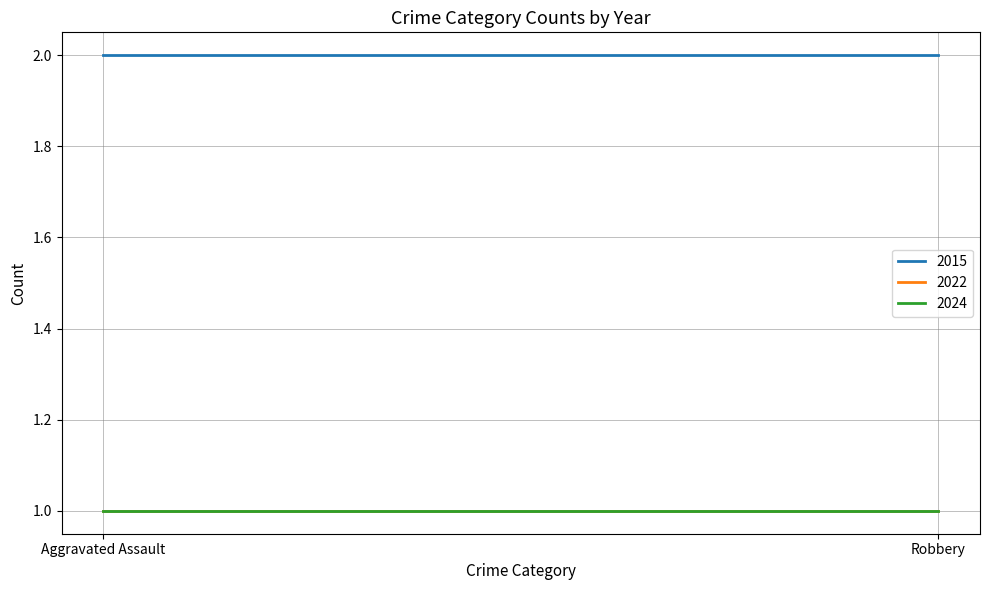

Count the number of data series in this chart.

3